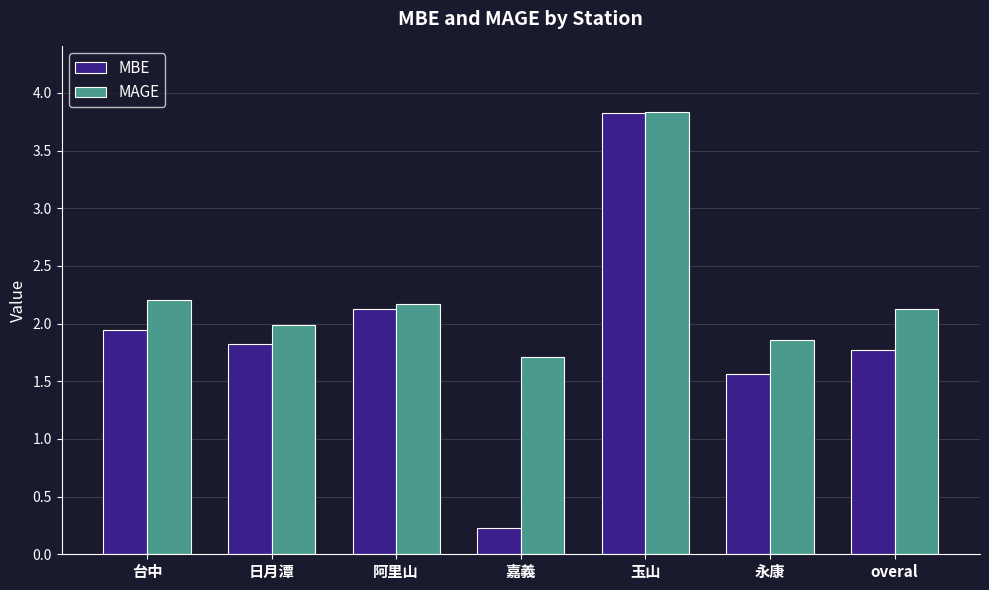

Which series has the largest total across all categories?

MAGE